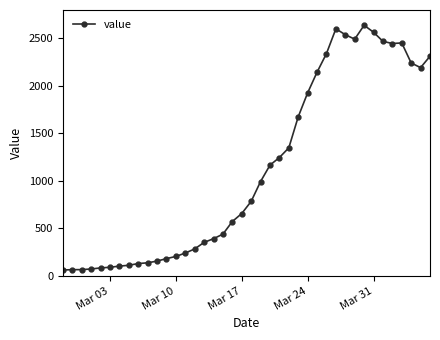

How many values are below 784?

20